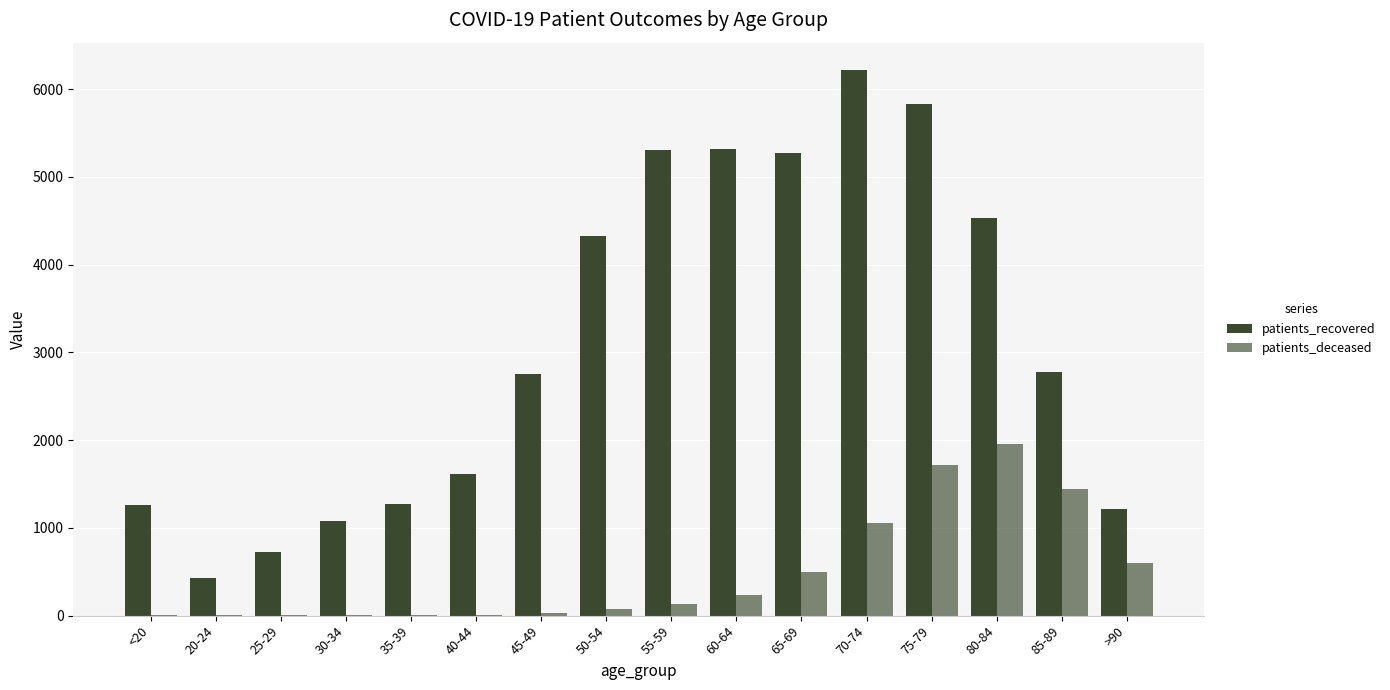

Does the chart contain stacked bars?

No